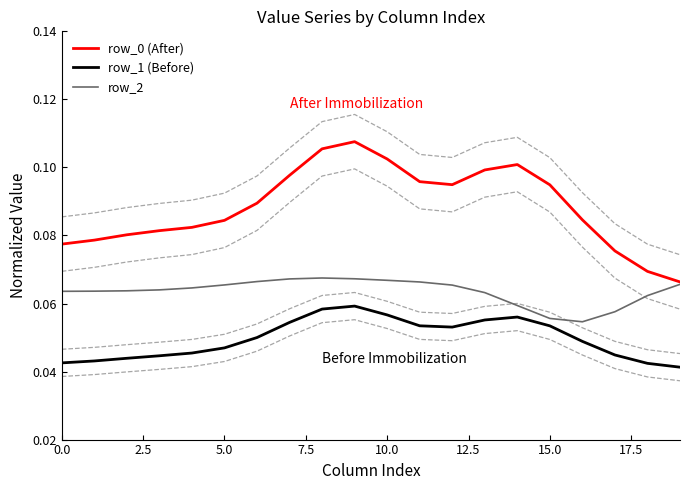

True or false: row_0 (After) and row_1 (Before) cross at least once.

False